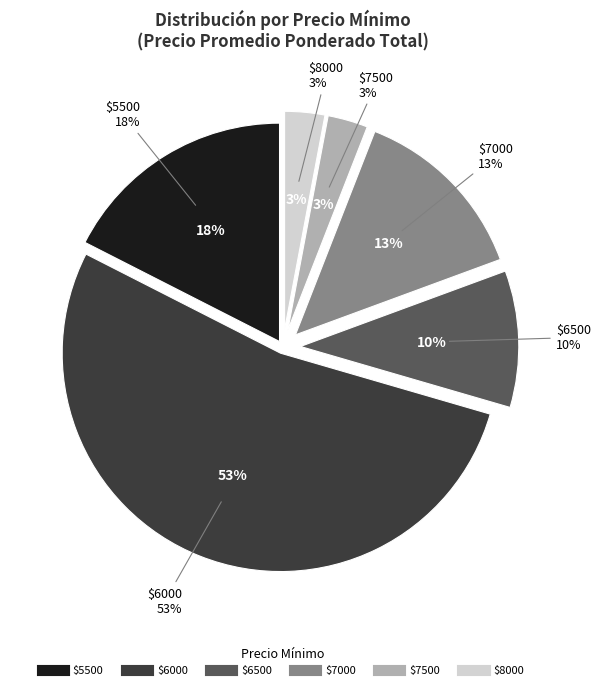

How many segments does this pie chart have?

6